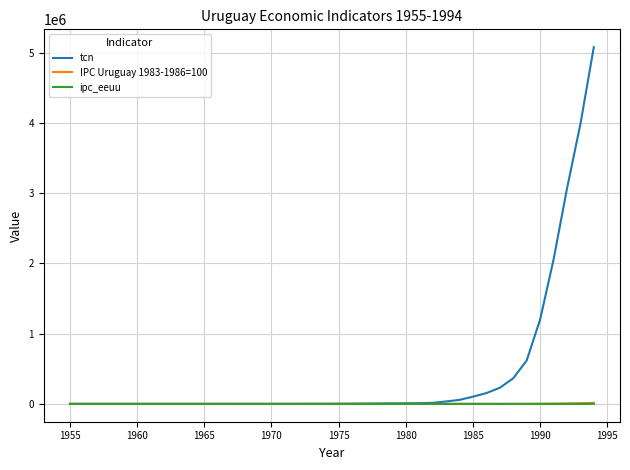

Which series has the widest spread of values?

tcn